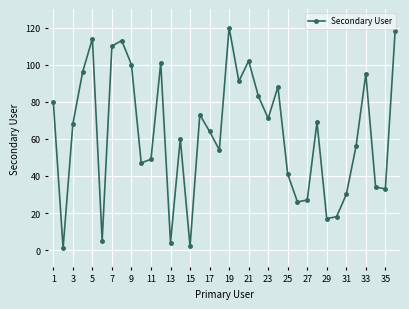

True or false: the data has more than 1 interior local peaks.

True